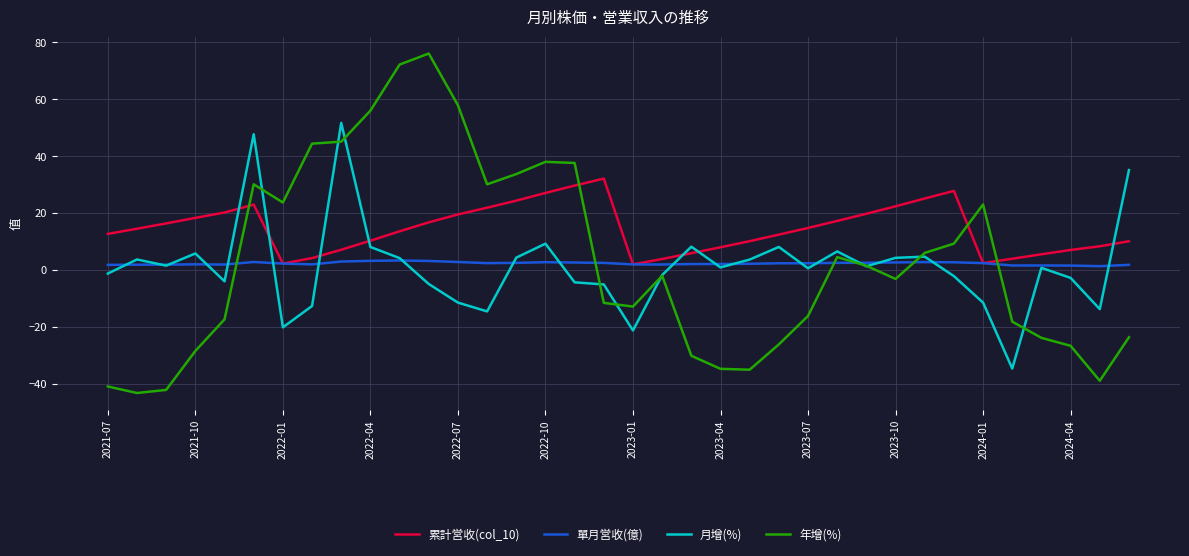

Which series has the largest range (max minus min)?

年增(%)